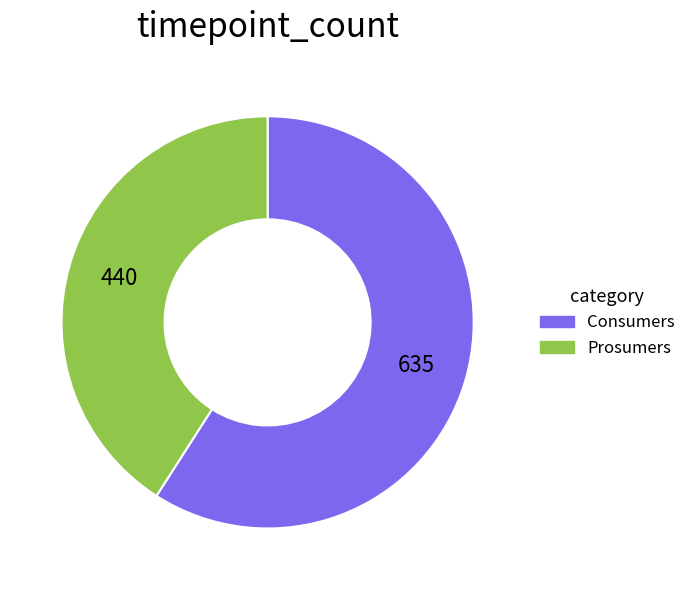

Which slice is the smallest?

Prosumers